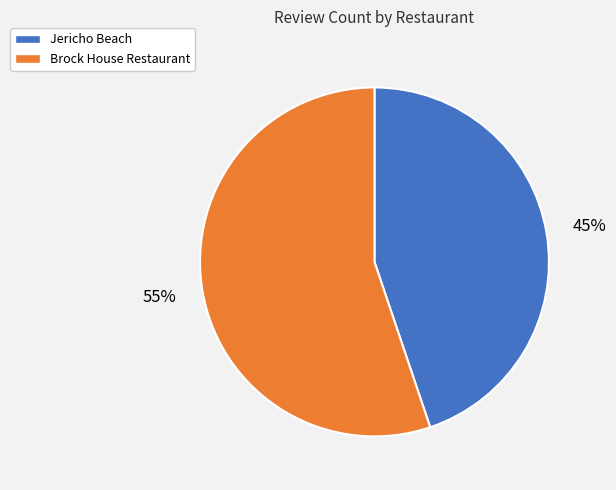

Combined, do Brock House Restaurant and Jericho Beach account for over 50%?

Yes